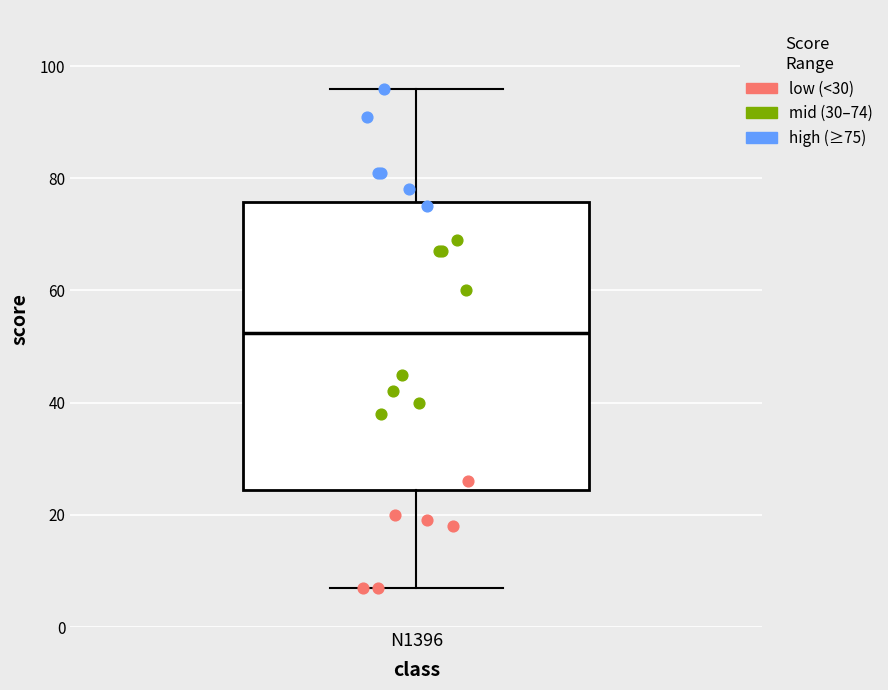

Read this box plot against the y-axis: the position of the median line, the range covered by the box, and the ends of both whiskers. The values are not printed on the chart, so give them approximately, as read against the axis.

median 52, box 24 to 76, whiskers 8 to 96